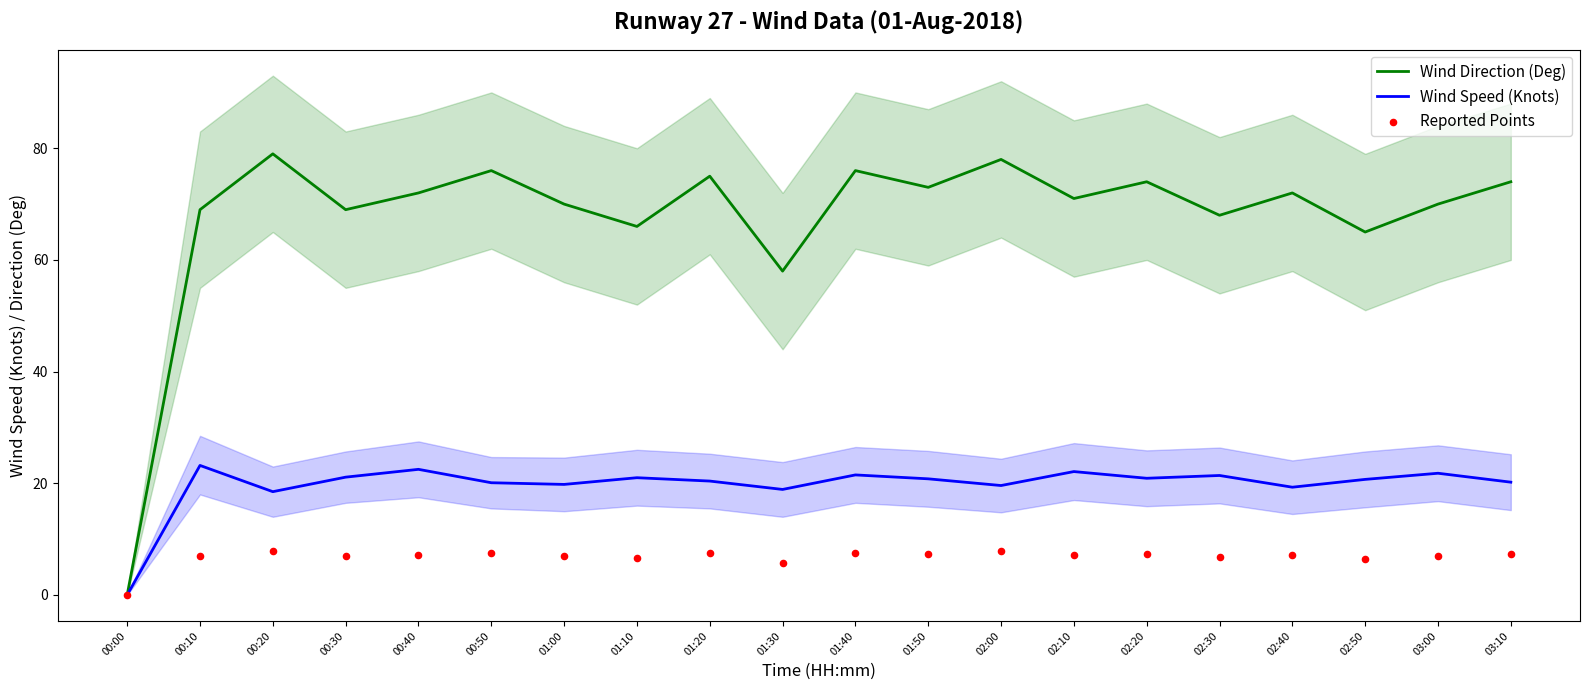

What is the total value across all series at 01:10?

93.6